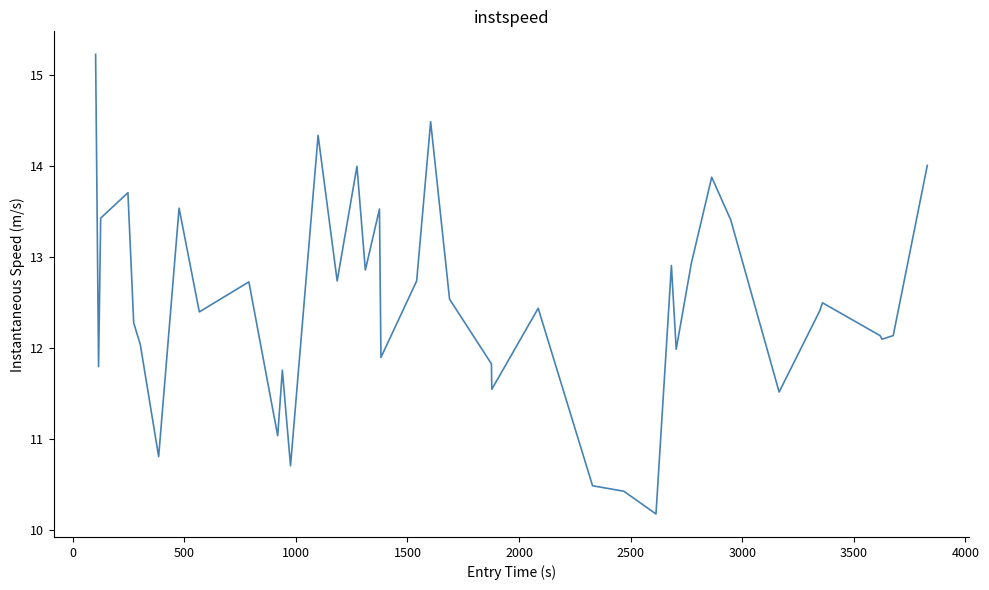

What is the greatest value displayed?

15.2